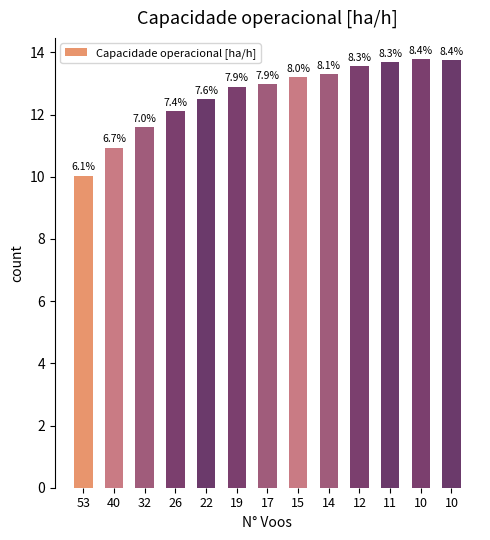

How many bars are there in total?

13